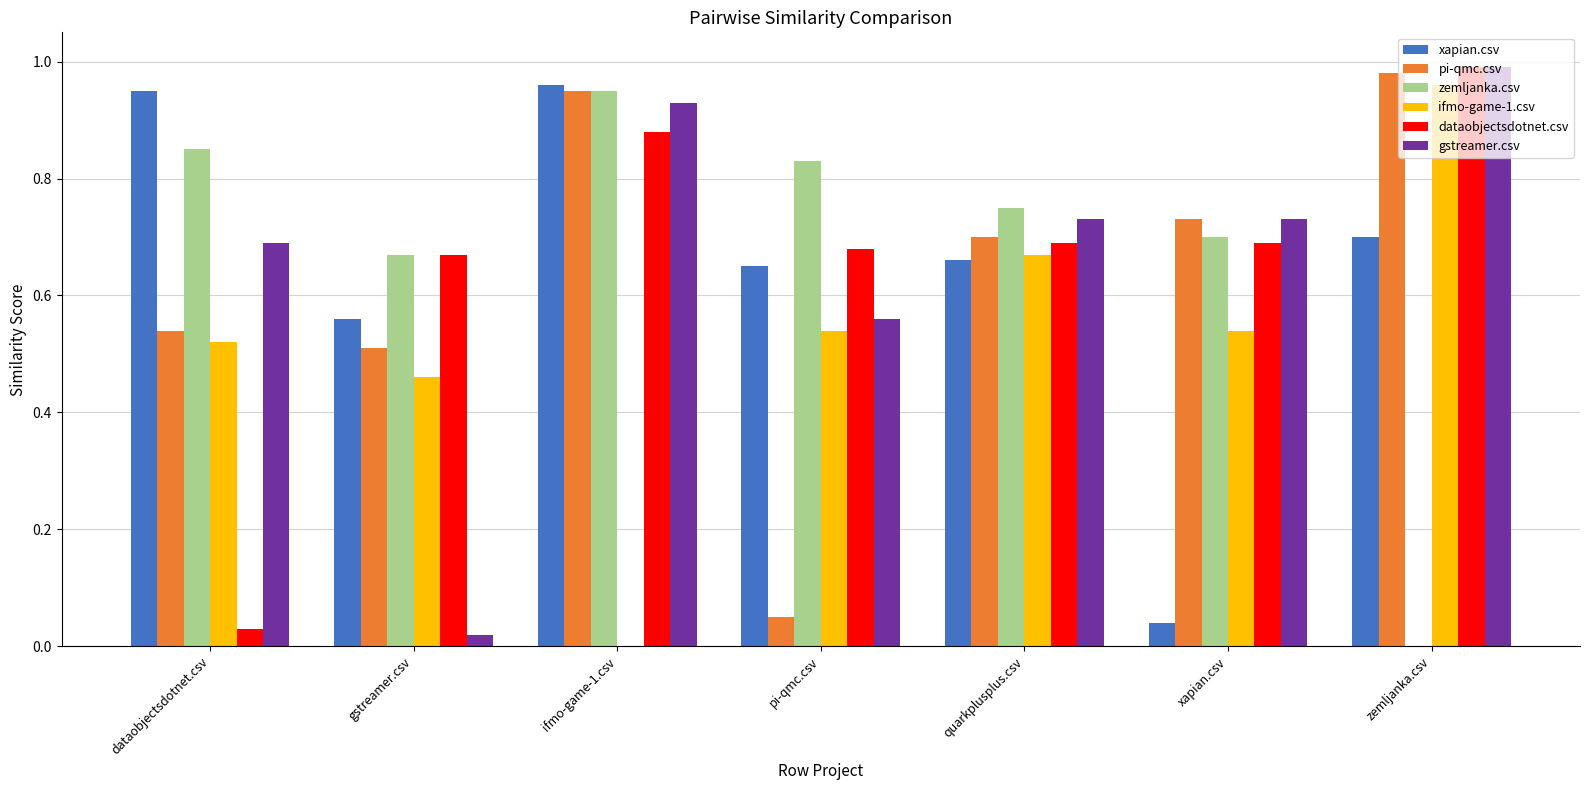

What is the total value across all series at quarkplusplus.csv?

4.2